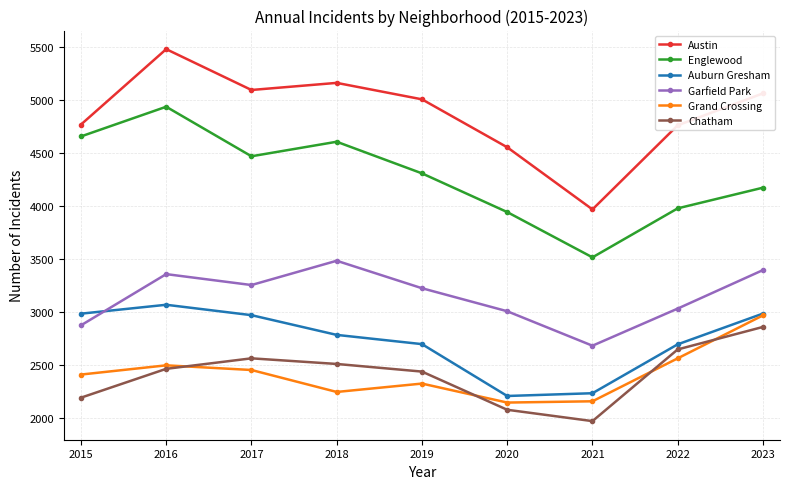

True or false: Chatham has a value of 2566 at 2017.

True